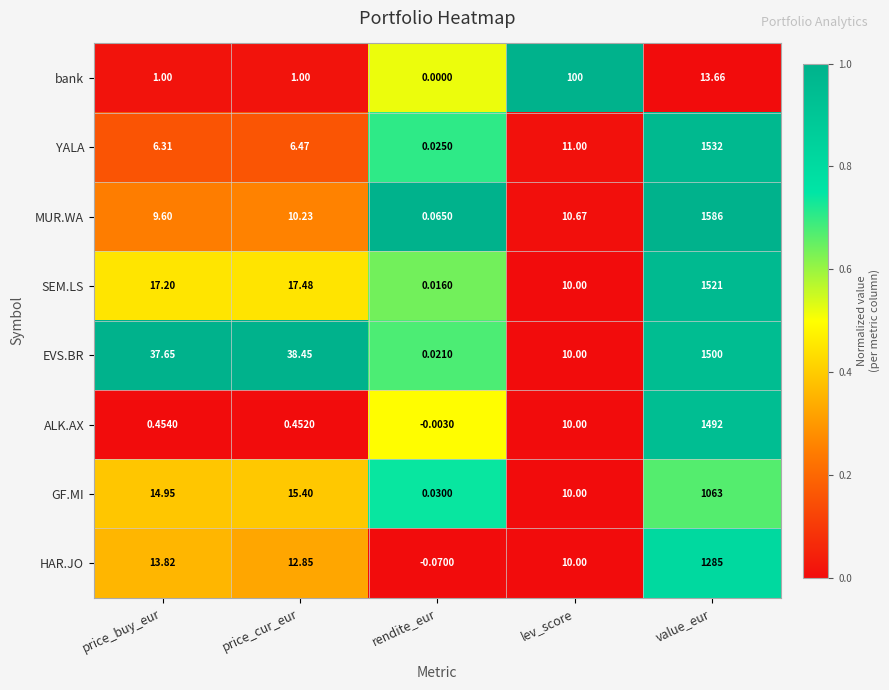

Where is HAR.JO nearest to the value 642?

price_buy_eur